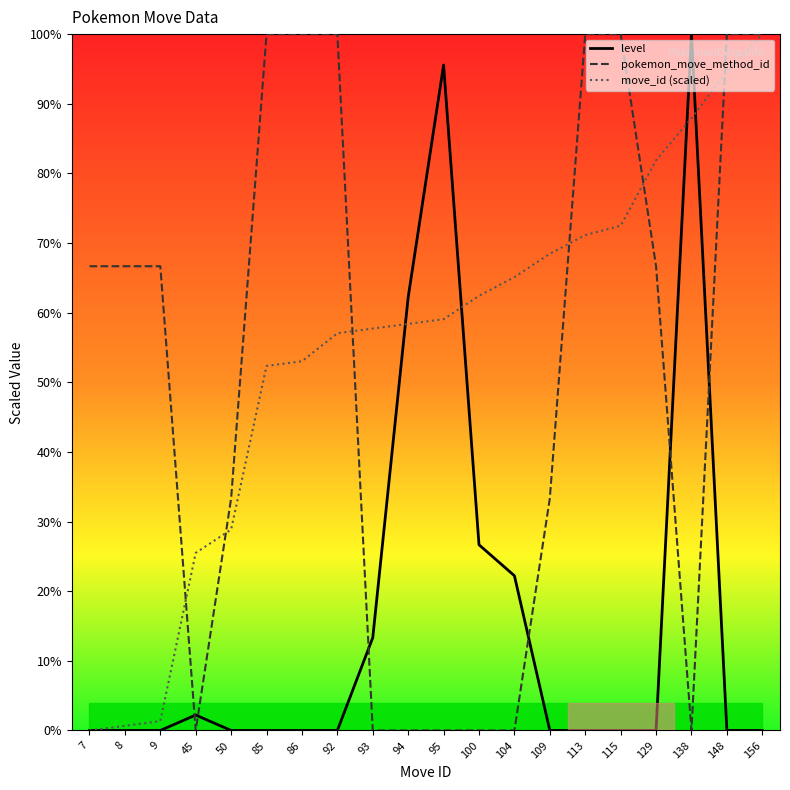

At how many categories does at least one series exceed 94?

9